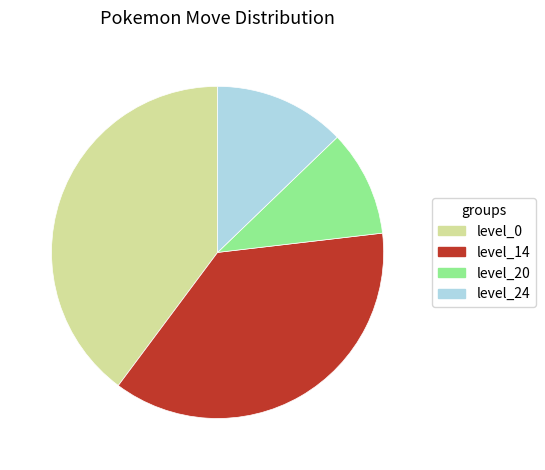

Rank the categories by value from lowest to highest.

level_20, level_24, level_14, level_0